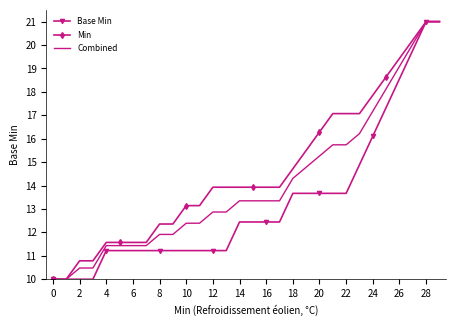

What is the minimum value shown in the chart?

10.0